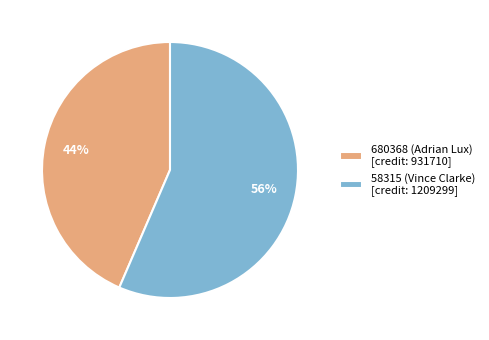

How many slices are in this pie chart?

2